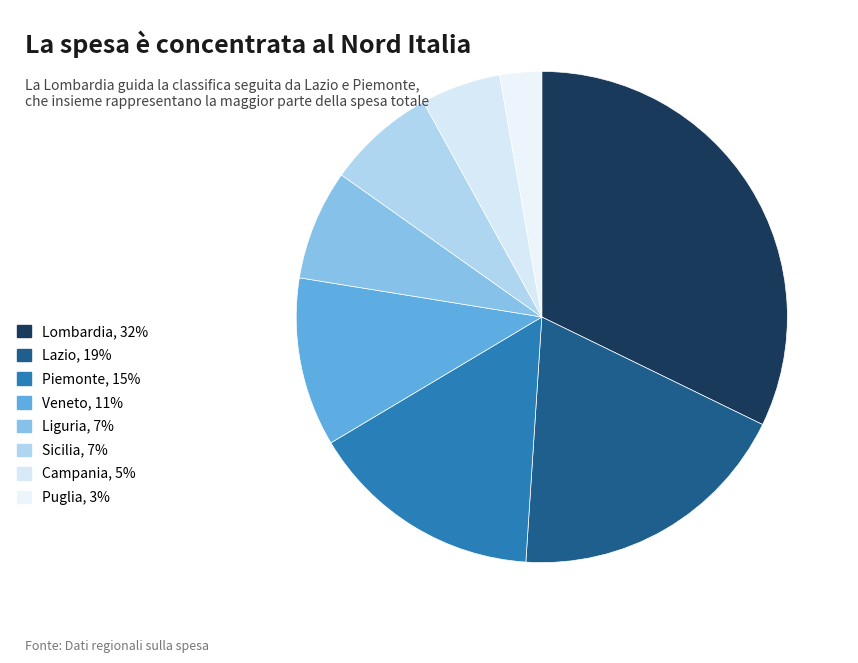

To the nearest percent, what is the difference between the largest and smallest slice percentages?

29%